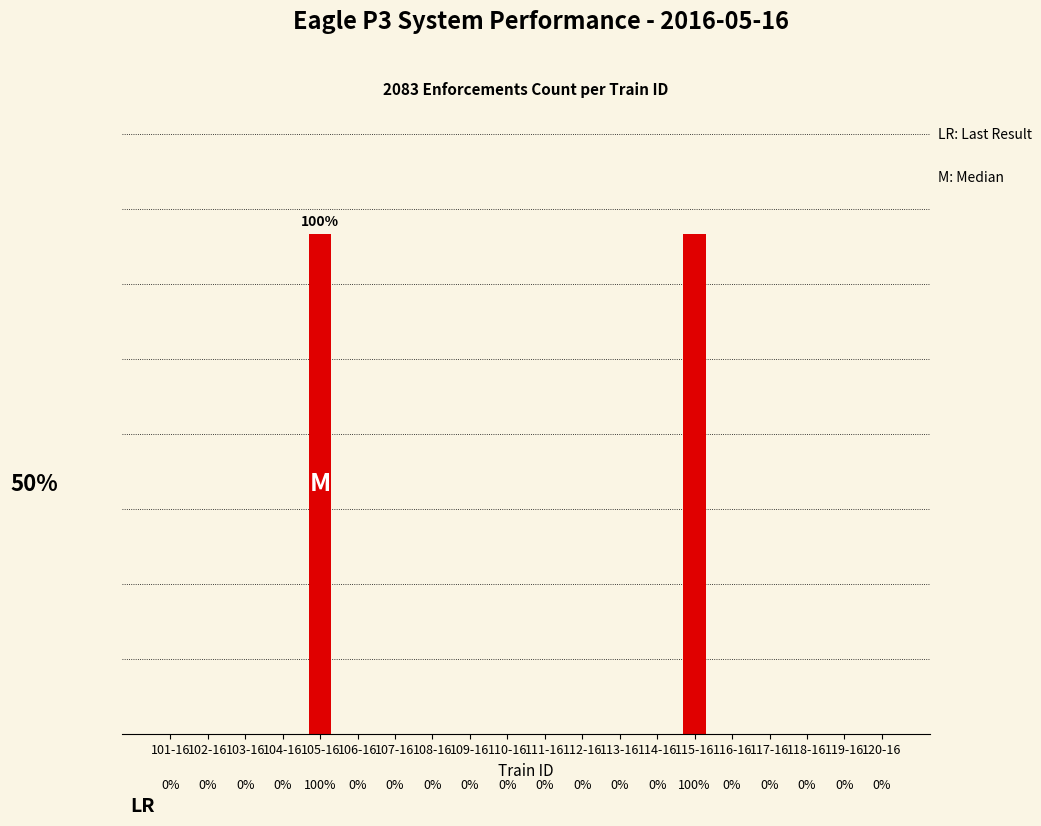

What is the sum of all values?

2